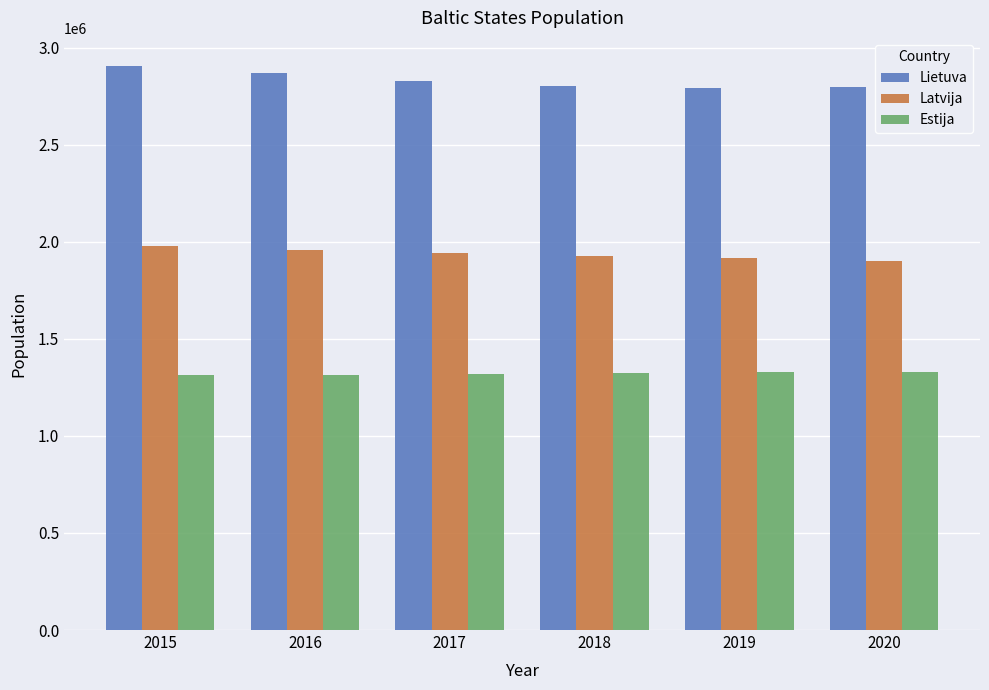

How many groups of bars are there?

6